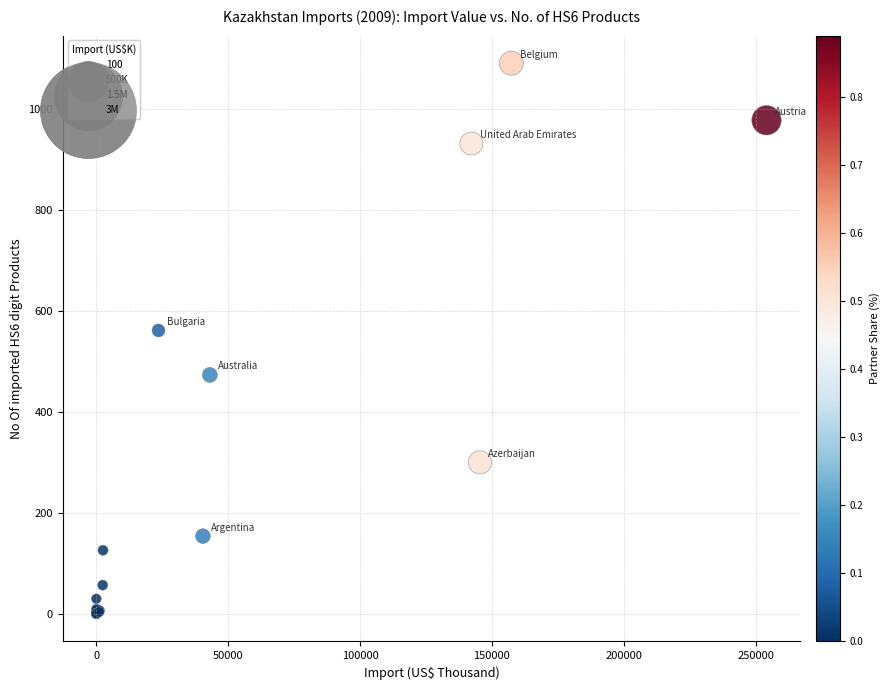

What Y value in the scatter plot is closest to 546?

562